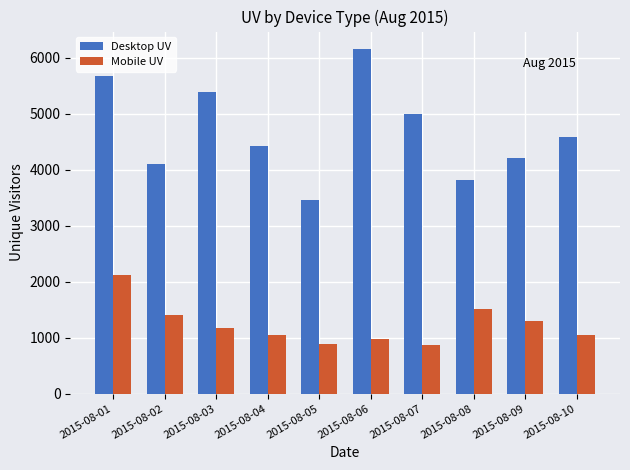

What is the difference between the second highest and second lowest values in the Mobile UV series?

619